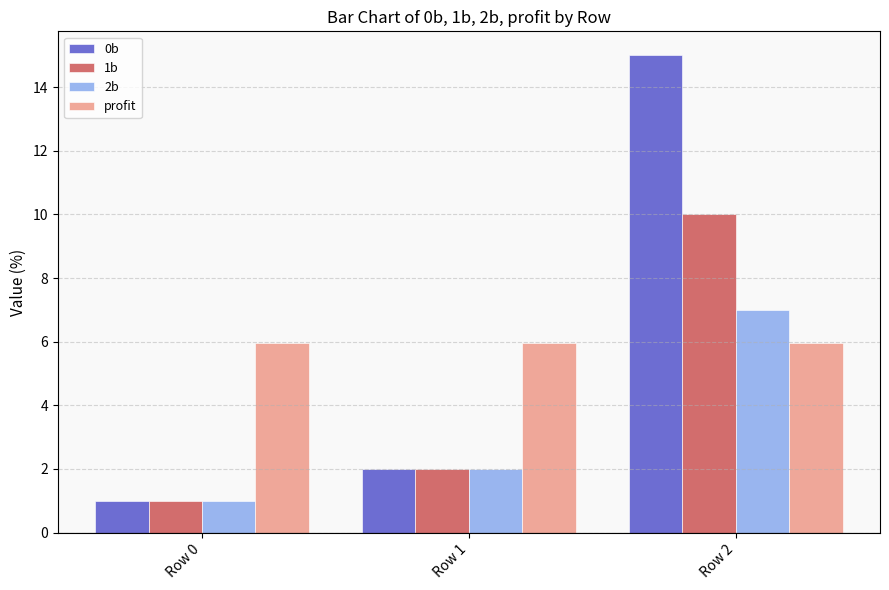

How many data points in 2b are less than 2?

1